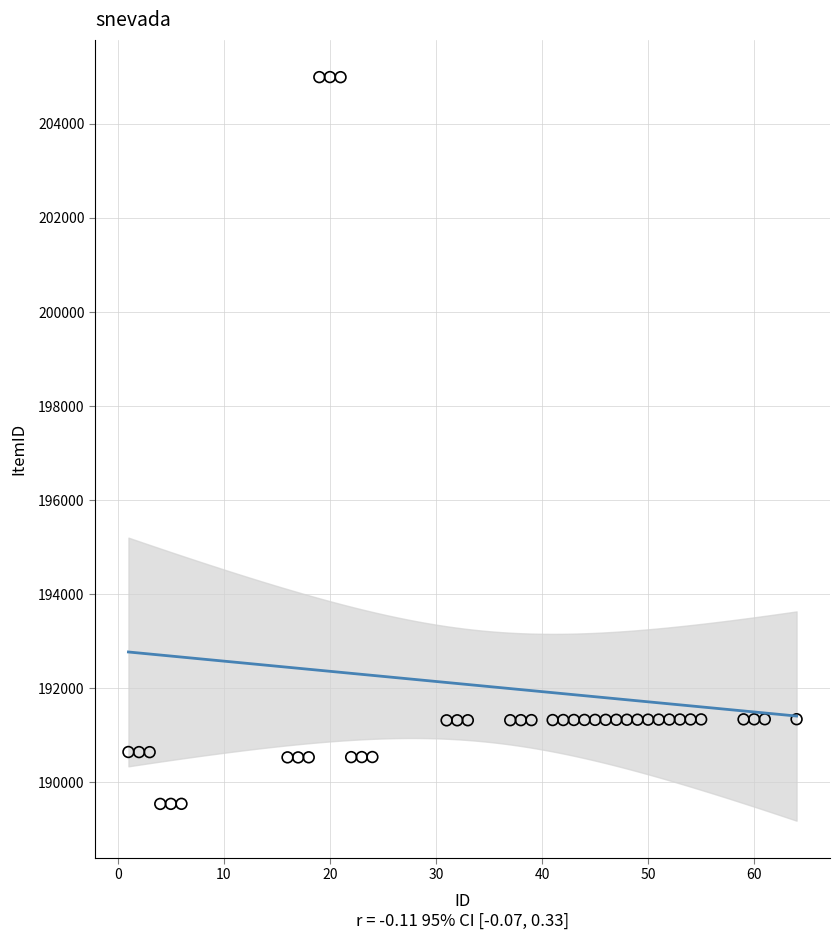

What is the range of X values (max minus min)?

63